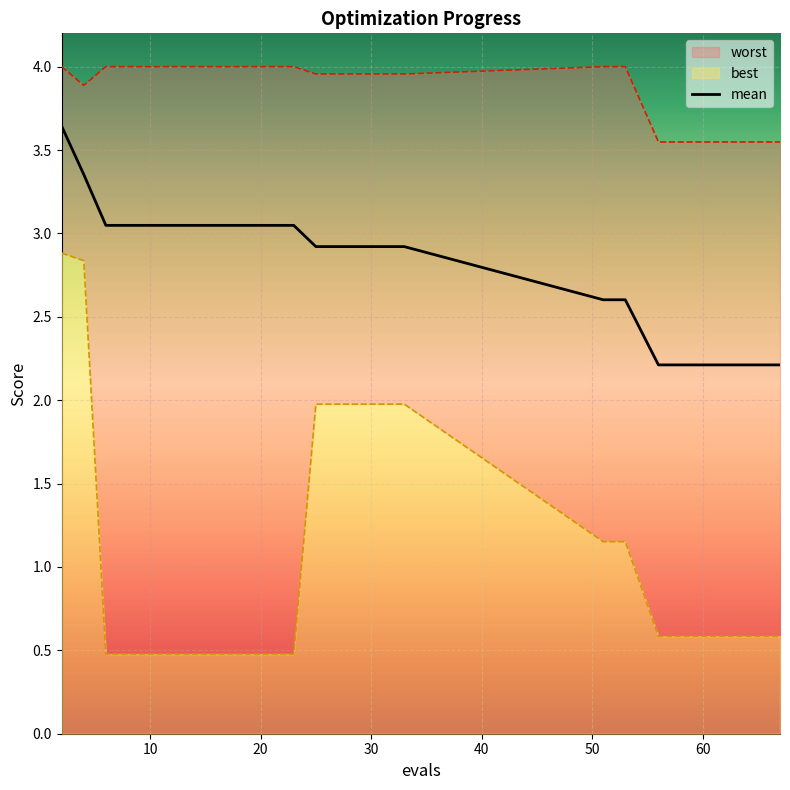

Is it true that best equals 0.3 at 66?

False